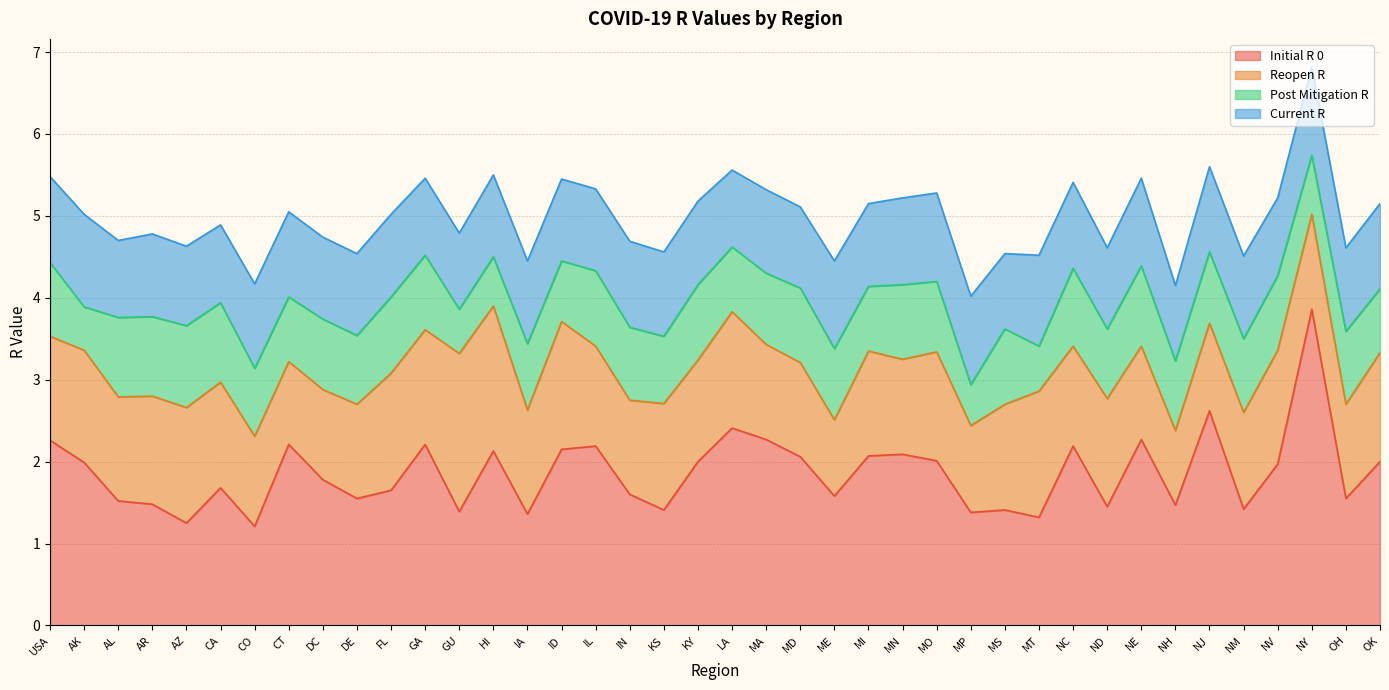

What are all the series names shown in the legend?

Initial R 0, Reopen R, Post Mitigation R, Current R